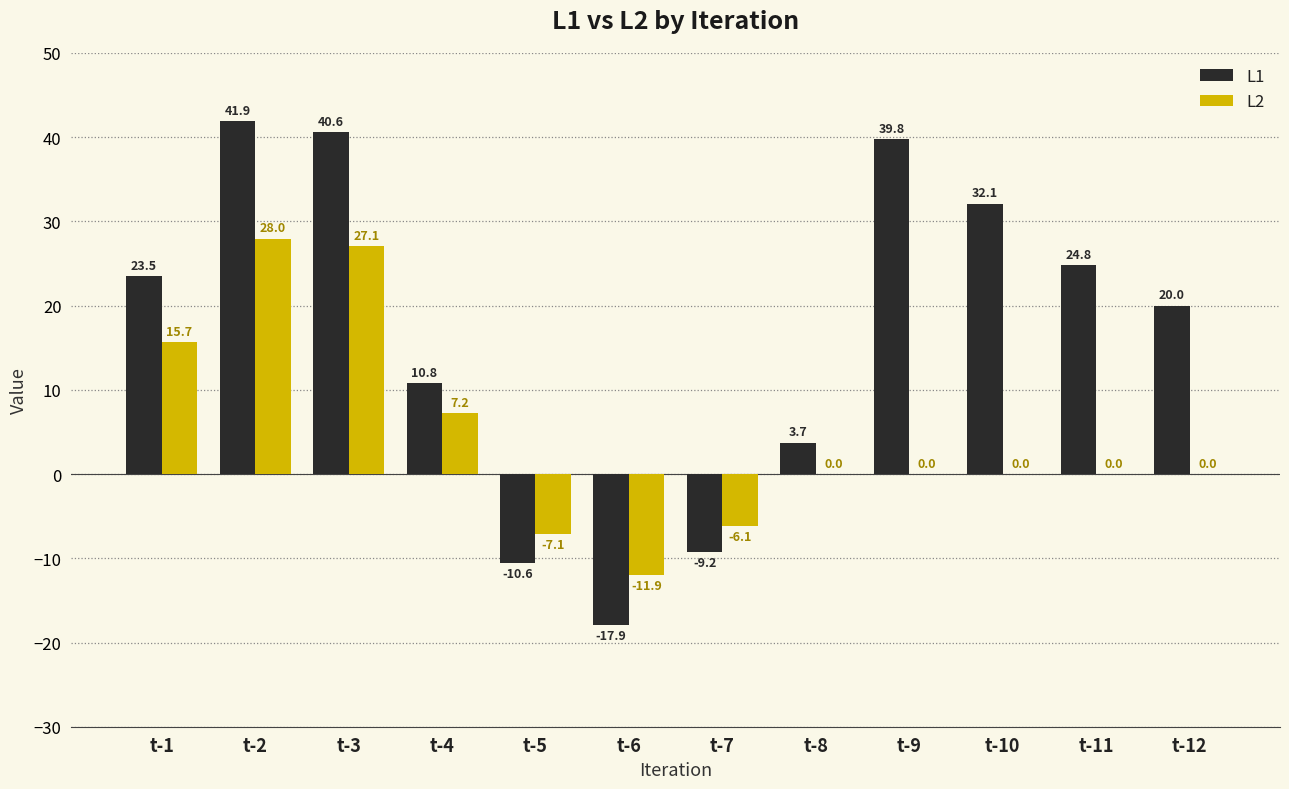

Reading left to right, extract all data points from this chart.

L1: 23.5	41.9	40.6	10.8	-10.6	-17.9	-9.2	3.7	39.8	32.1	24.8	20.0
L2: 15.7	28.0	27.1	7.2	-7.1	-11.9	-6.1	0.0	0.0	0.0	0.0	0.0